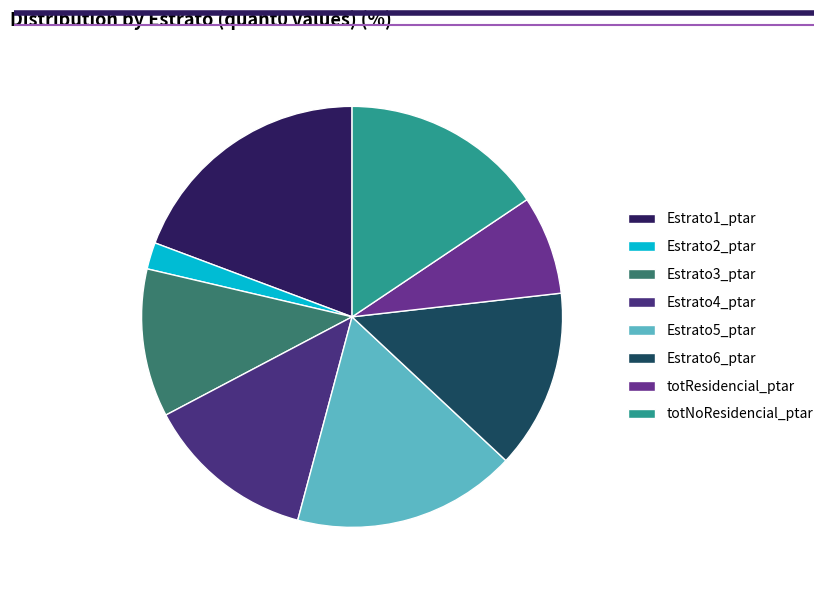

Which has a higher value, Estrato5_ptar or Estrato4_ptar?

Estrato5_ptar